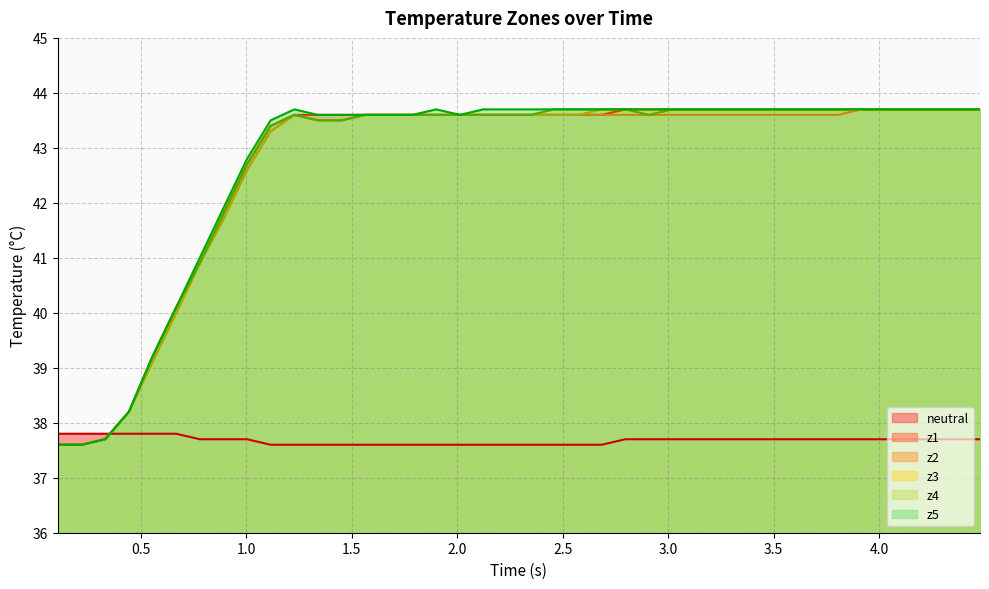

Reading left to right, list all the values displayed in this chart.

neutral: 37.8	37.8	37.8	37.8	37.8	37.8	37.7	37.7	37.7	37.6	37.6	37.6	37.6	37.6	37.6	37.6	37.6	37.6	37.6	37.6	37.6	37.6	37.6	37.6	37.7	37.7	37.7	37.7	37.7	37.7	37.7	37.7	37.7	37.7	37.7	37.7	37.7	37.7	37.7	37.7
z1: 37.6	37.6	37.7	38.2	39.2	40.1	40.9	41.8	42.7	43.4	43.6	43.6	43.6	43.6	43.6	43.6	43.6	43.6	43.6	43.6	43.6	43.6	43.6	43.6	43.7	43.7	43.7	43.7	43.7	43.7	43.7	43.7	43.7	43.7	43.7	43.7	43.7	43.7	43.7	43.7
z2: 37.6	37.6	37.7	38.2	39.1	40.0	40.9	41.7	42.6	43.3	43.6	43.5	43.5	43.6	43.6	43.6	43.6	43.6	43.6	43.6	43.6	43.6	43.6	43.6	43.6	43.6	43.6	43.6	43.6	43.6	43.6	43.6	43.6	43.6	43.7	43.7	43.7	43.7	43.7	43.7
z3: 37.6	37.6	37.7	38.2	39.1	40.0	40.9	41.7	42.6	43.3	43.6	43.5	43.5	43.6	43.6	43.6	43.6	43.6	43.6	43.6	43.6	43.6	43.6	43.7	43.7	43.7	43.7	43.7	43.7	43.7	43.7	43.7	43.7	43.7	43.7	43.7	43.7	43.7	43.7	43.7
z4: 37.6	37.6	37.7	38.2	39.2	40.1	40.9	41.8	42.7	43.4	43.6	43.5	43.5	43.6	43.6	43.6	43.6	43.6	43.6	43.6	43.6	43.7	43.7	43.7	43.7	43.6	43.7	43.7	43.7	43.7	43.7	43.7	43.7	43.7	43.7	43.7	43.7	43.7	43.7	43.7
z5: 37.6	37.6	37.7	38.2	39.2	40.1	41.0	41.9	42.8	43.5	43.7	43.6	43.6	43.6	43.6	43.6	43.7	43.6	43.7	43.7	43.7	43.7	43.7	43.7	43.7	43.7	43.7	43.7	43.7	43.7	43.7	43.7	43.7	43.7	43.7	43.7	43.7	43.7	43.7	43.7